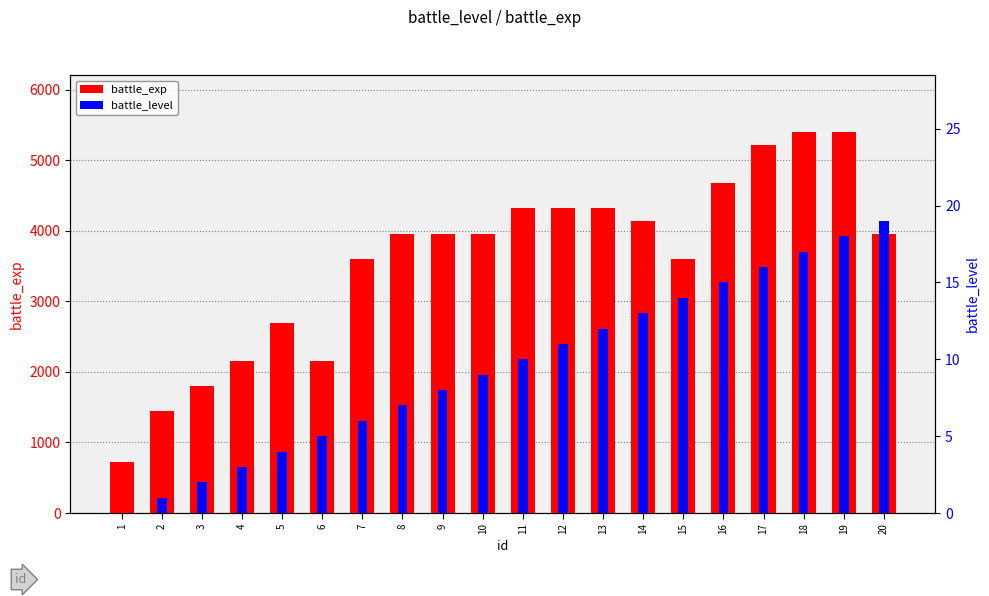

List the series in order of their peak value, lowest first.

battle_level, battle_exp